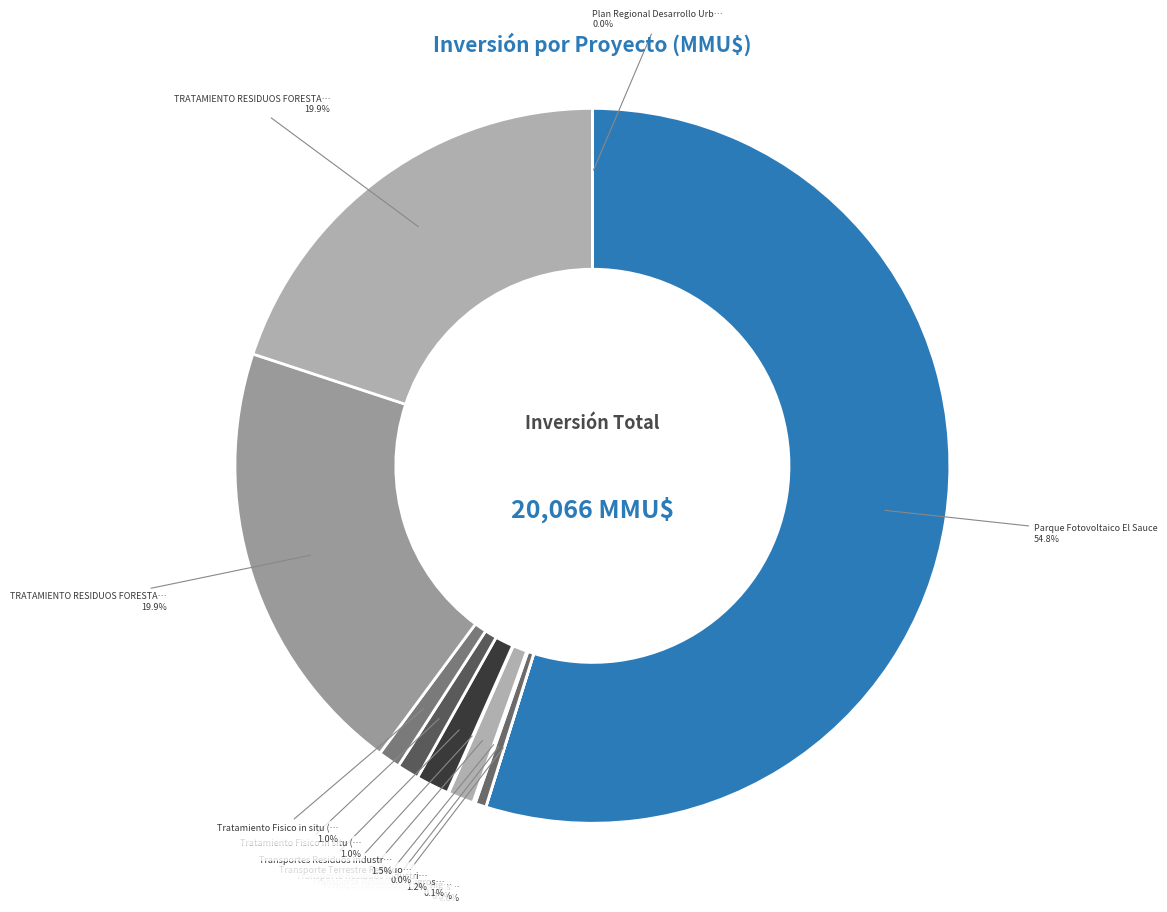

Rank the categories by value from highest to lowest.

Parque Fotovoltaico El Sauce, TRATAMIENTO RESIDUOS FORESTALES (2006-03), TRATAMIENTO RESIDUOS FORESTALES (2006-06), Transportes Residuos Industriales, Transporte Residuos Industriales, Tratamiento Fisico in situ (2007), Tratamiento Fisico in situ (2006), Transporte residuos no peligrosos, Transporte Residuos Peligrosos (2009), Transporte Terrestre Residuos Peligrosos, Transporte Residuos Peligrosos (2012), Plan Regional Desarrollo Urbano